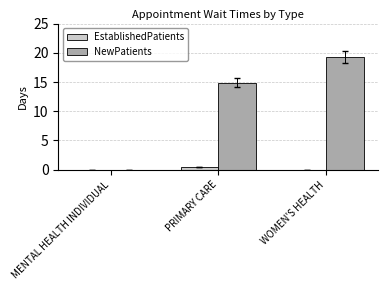

What are all the series names shown in the legend?

EstablishedPatients, NewPatients